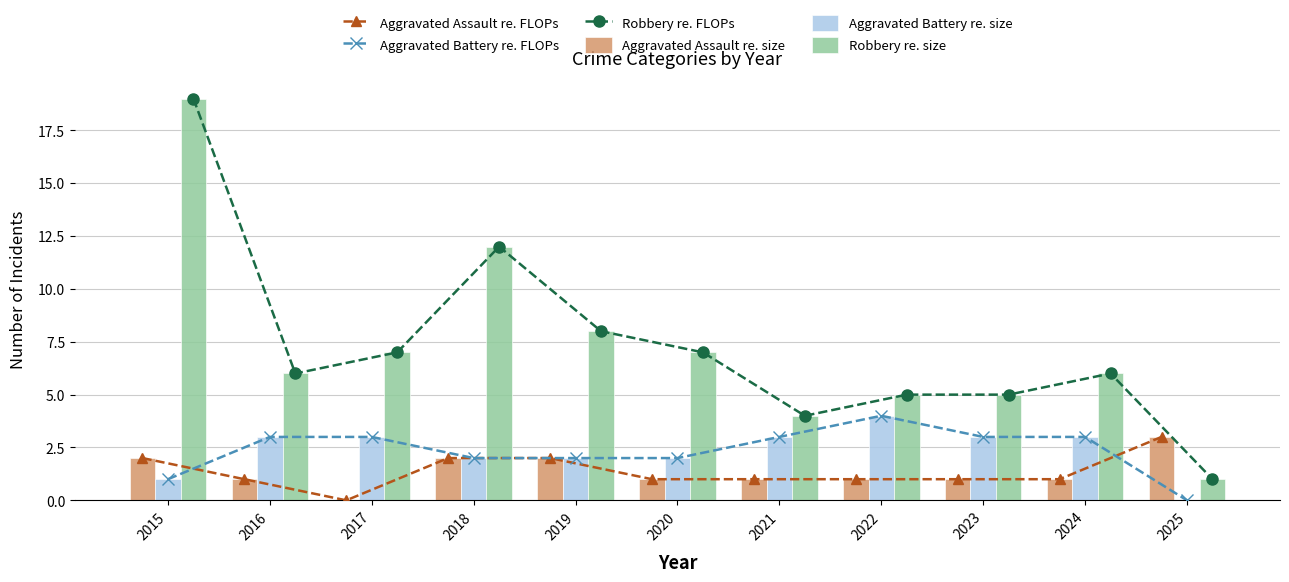

What are all the series names shown in the legend?

Aggravated Assault re. FLOPs, Aggravated Battery re. FLOPs, Robbery re. FLOPs, Aggravated Assault re. size, Aggravated Battery re. size, Robbery re. size